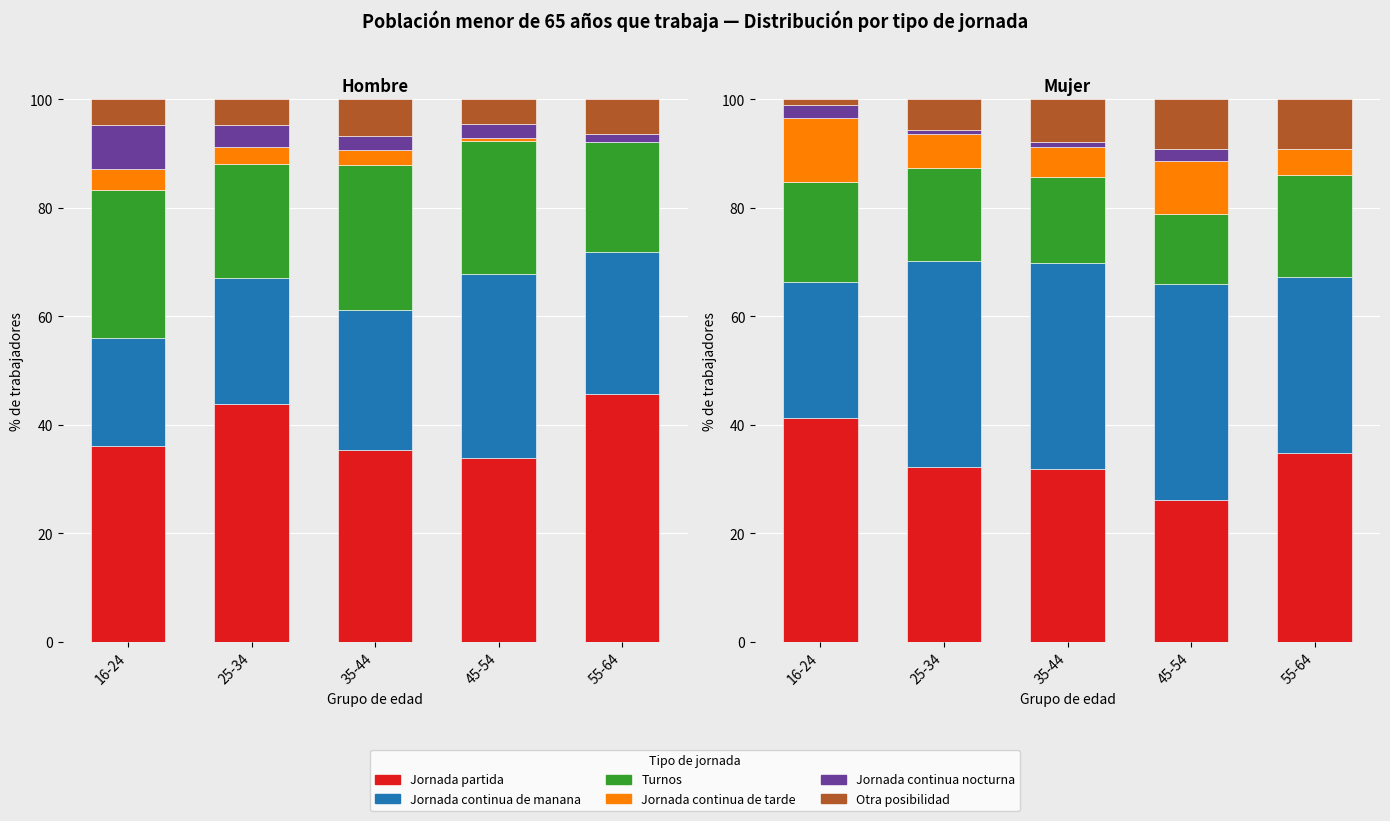

What value does the Jornada partida series have at 16-24?

41.2